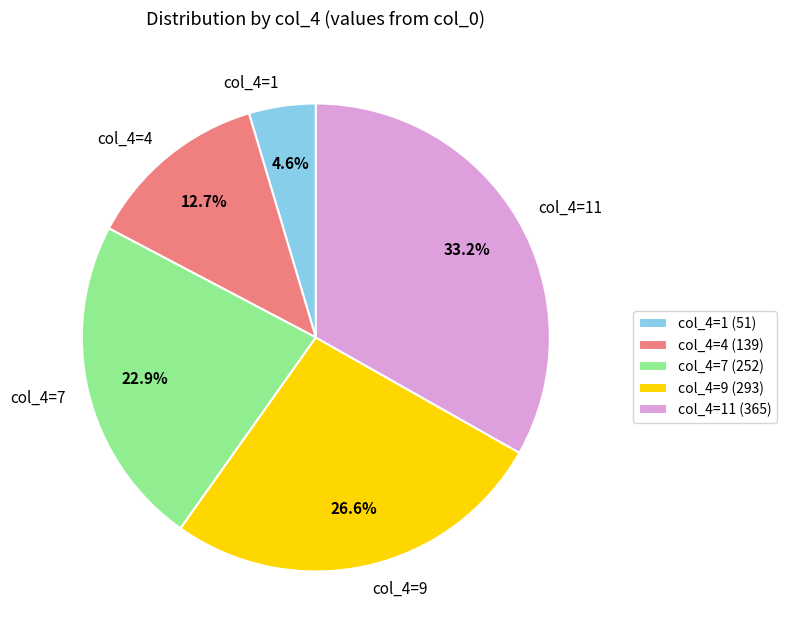

Is there any slice that represents more than half of the pie?

No